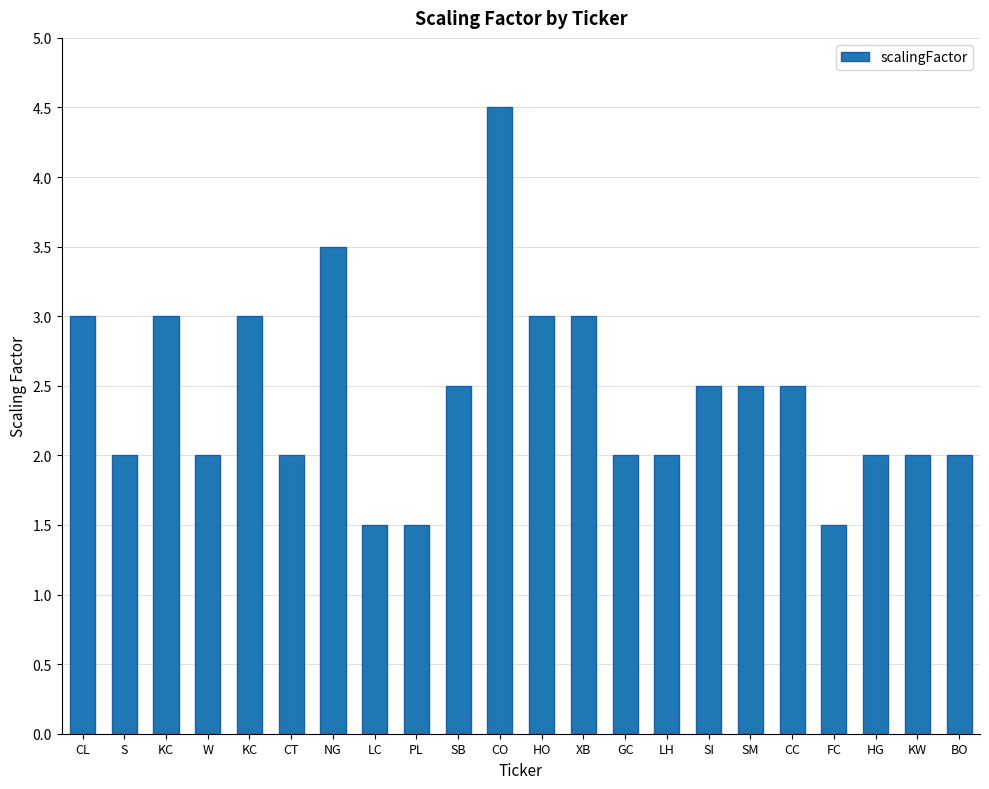

How many categories are shown in the chart?

22